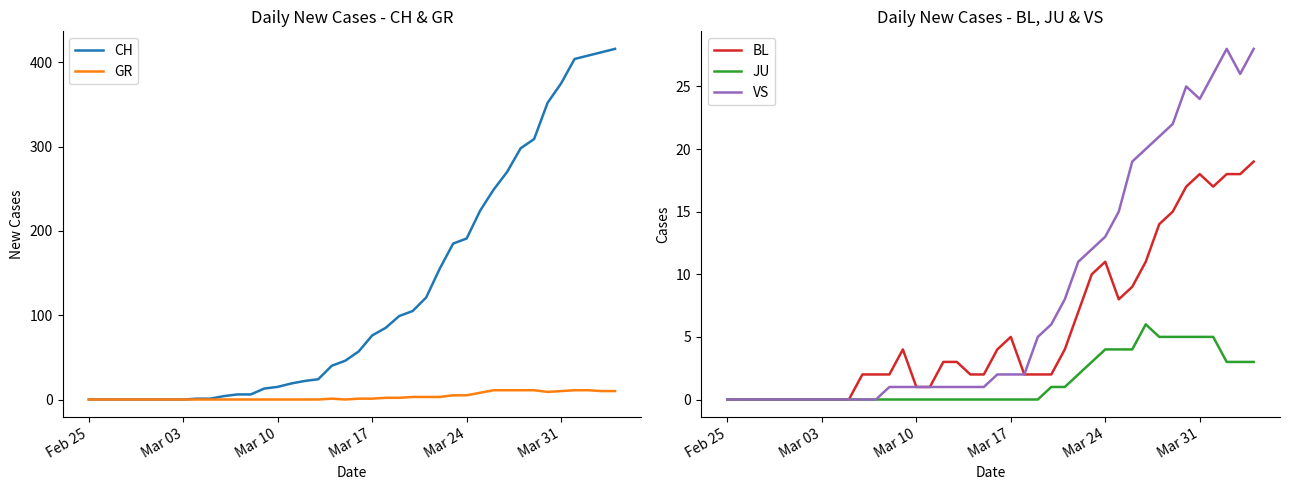

What is the maximum value for JU?

6